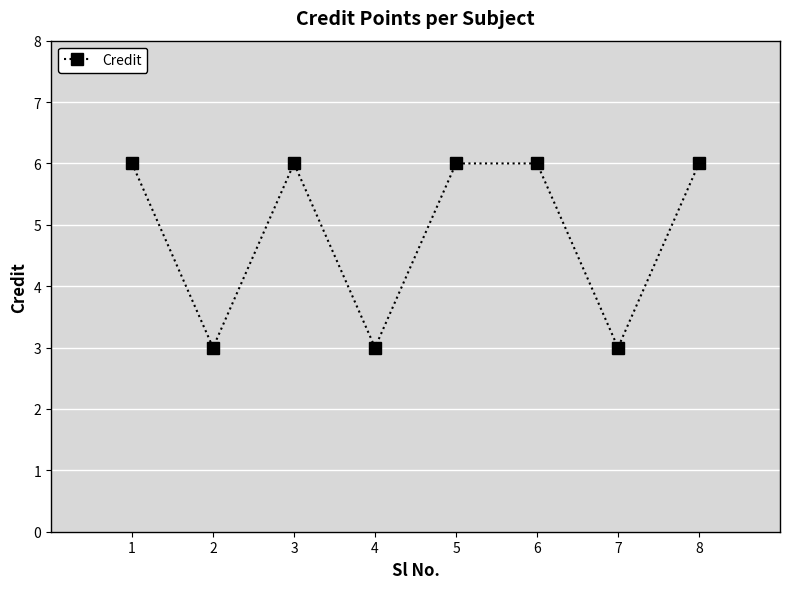

How many series are shown in this chart?

1